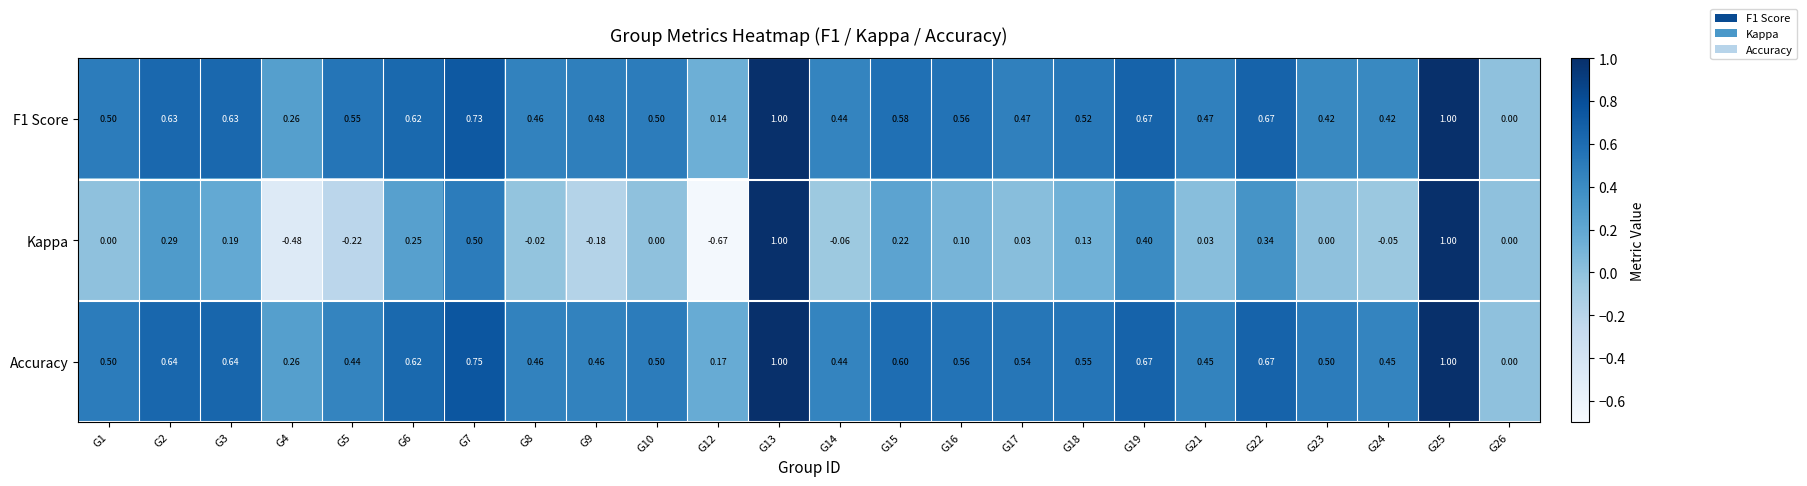

Is the value of F1 Score at G26 greater than the value of Accuracy at G2?

No